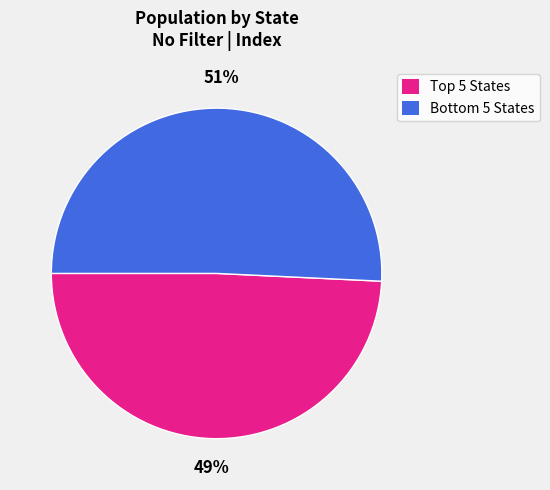

What is the largest slice in the pie chart?

Bottom 5 States